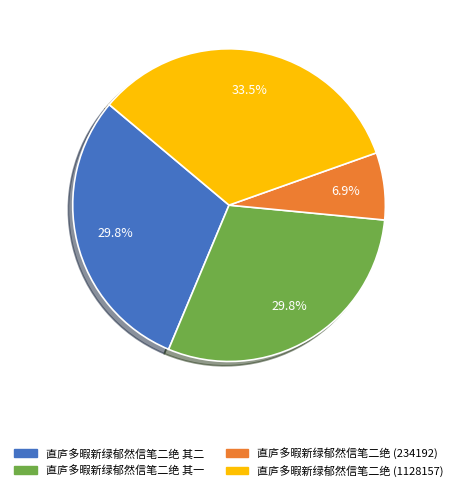

Is there a majority slice in this chart?

No